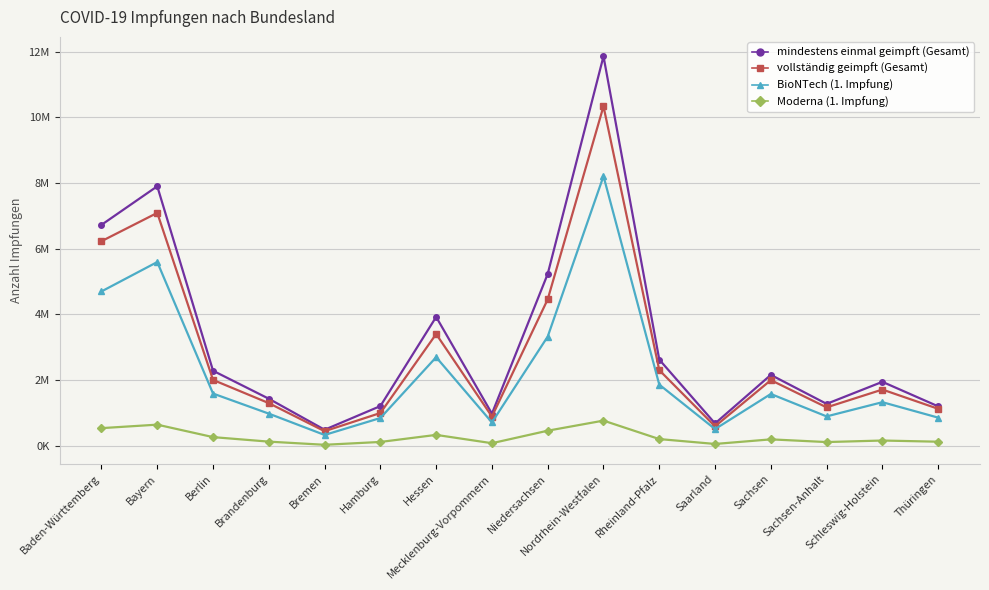

What are all the series names shown in the legend?

mindestens einmal geimpft (Gesamt), vollständig geimpft (Gesamt), BioNTech (1. Impfung), Moderna (1. Impfung)